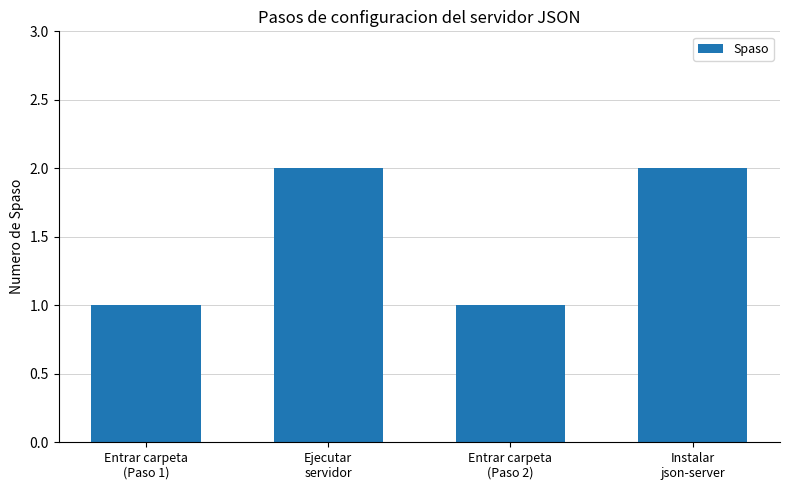

What is the sum of all values?

6